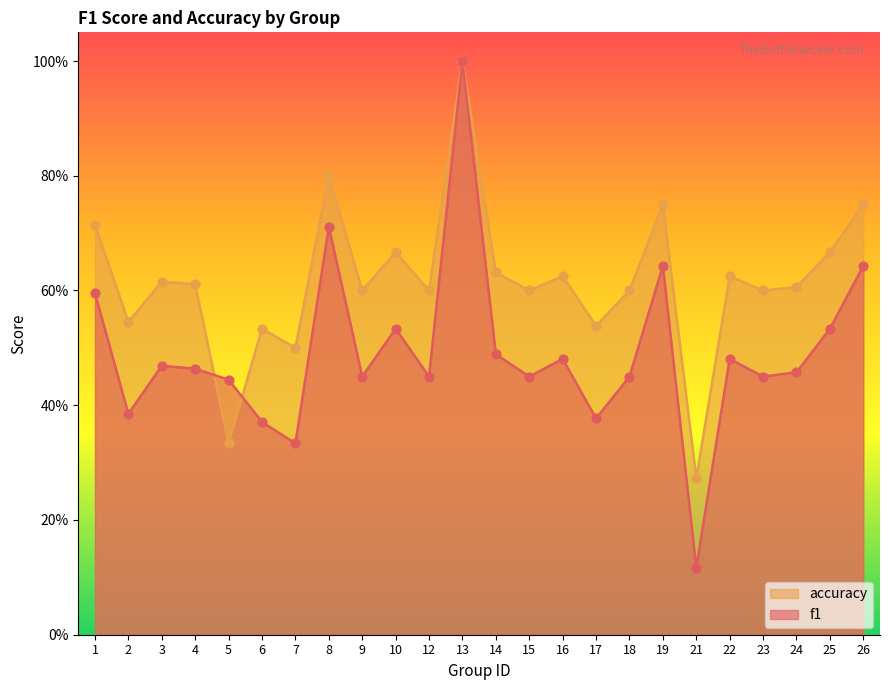

Which series has the largest total across all categories?

accuracy